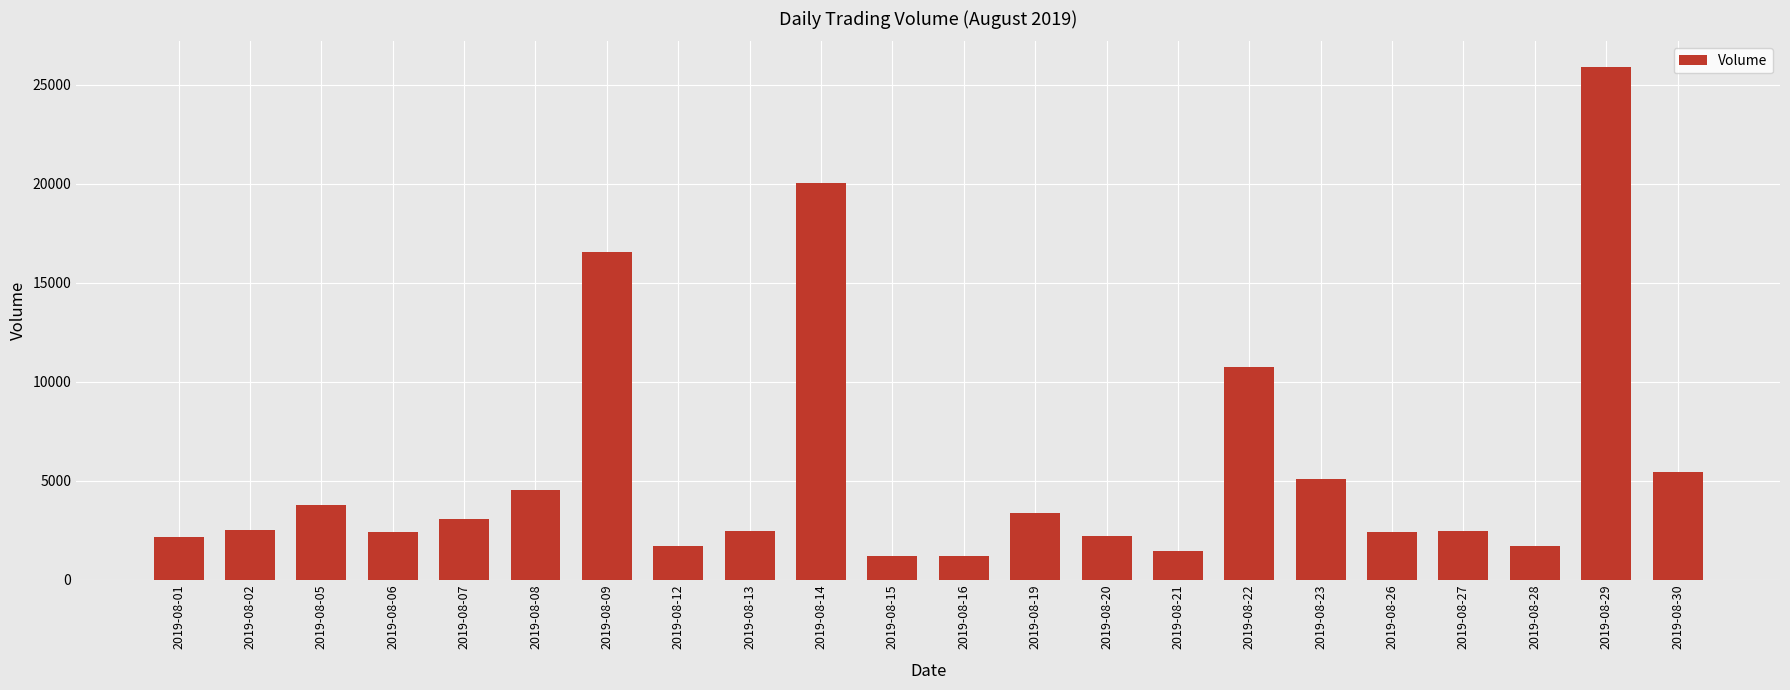

True or false: the data shows 3773 at 2019-08-20.

False